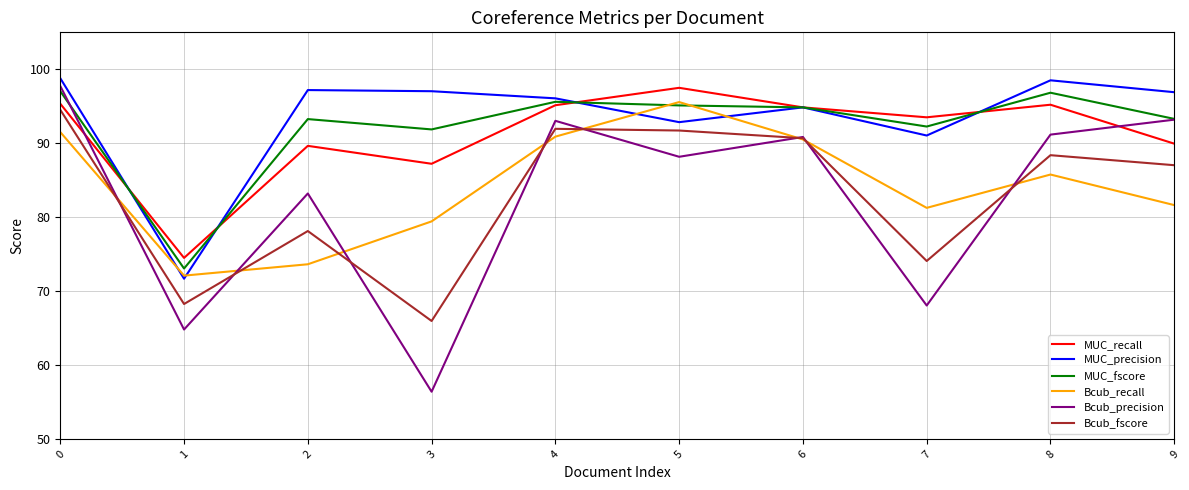

True or false: Bcub_precision and Bcub_fscore cross at least once.

True